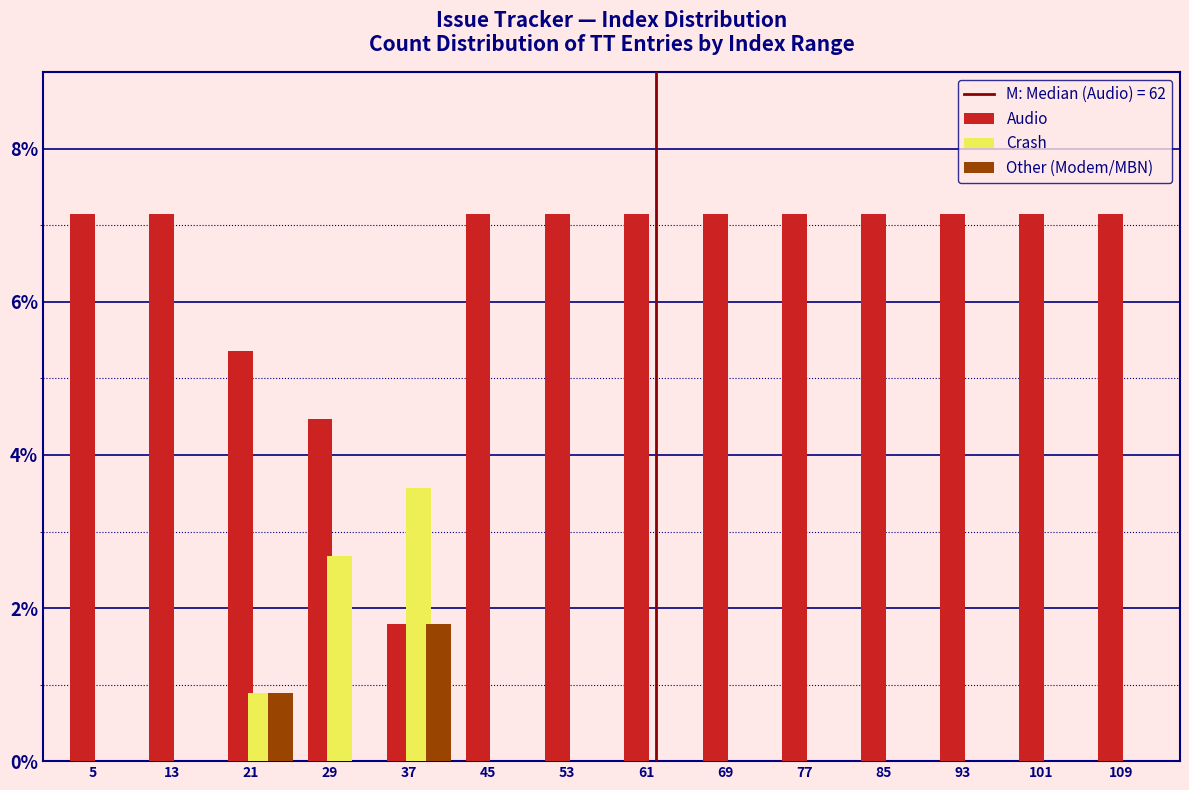

True or false: Other (Modem/MBN) has a value of 0.0 at 5.

True